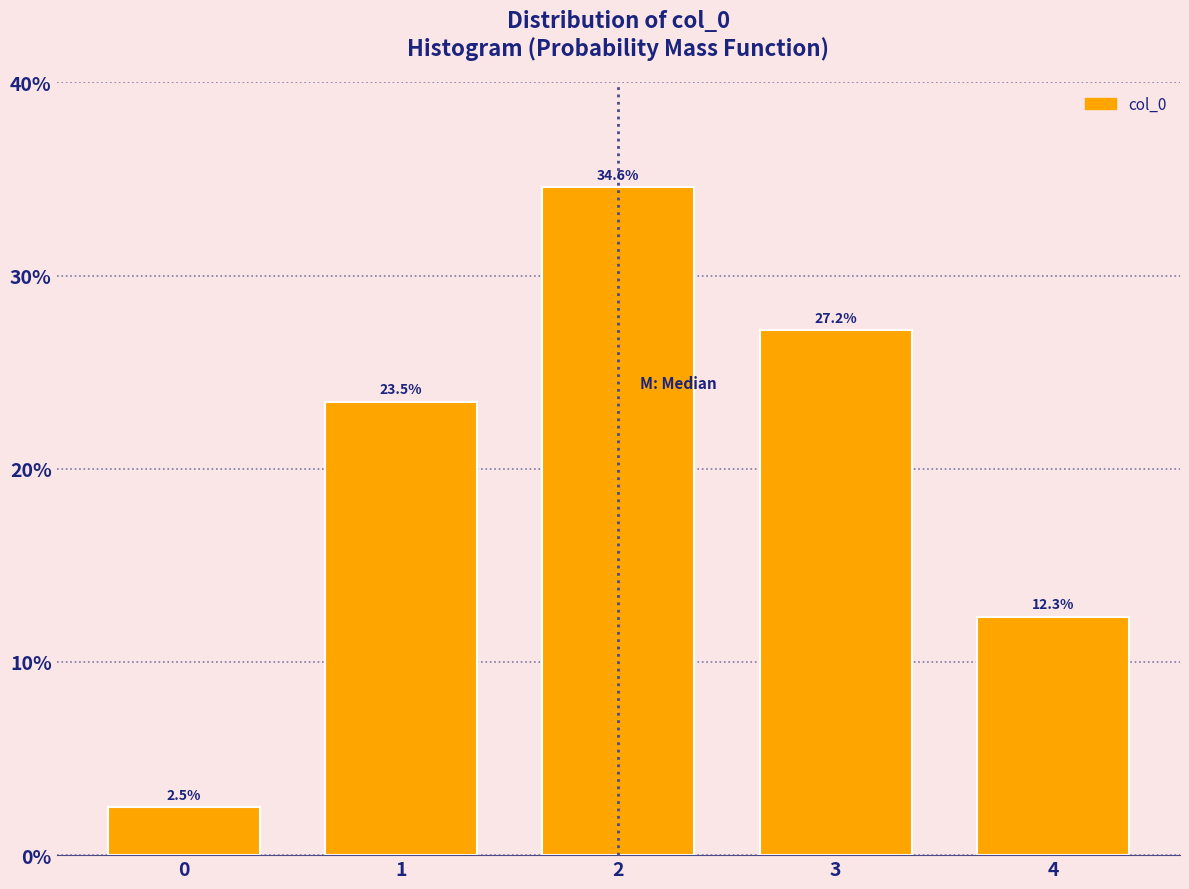

Reading left to right, transcribe all the data shown in this chart.

2.5	23.5	34.6	27.2	12.3